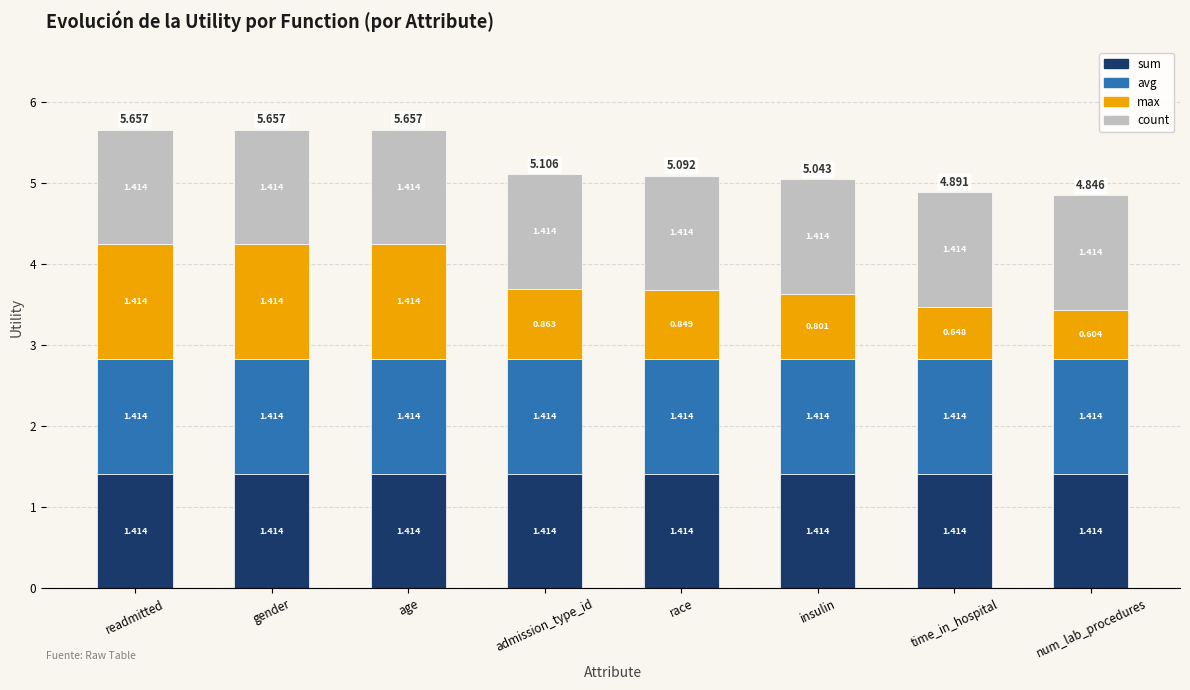

Count the number of categories in the chart.

8